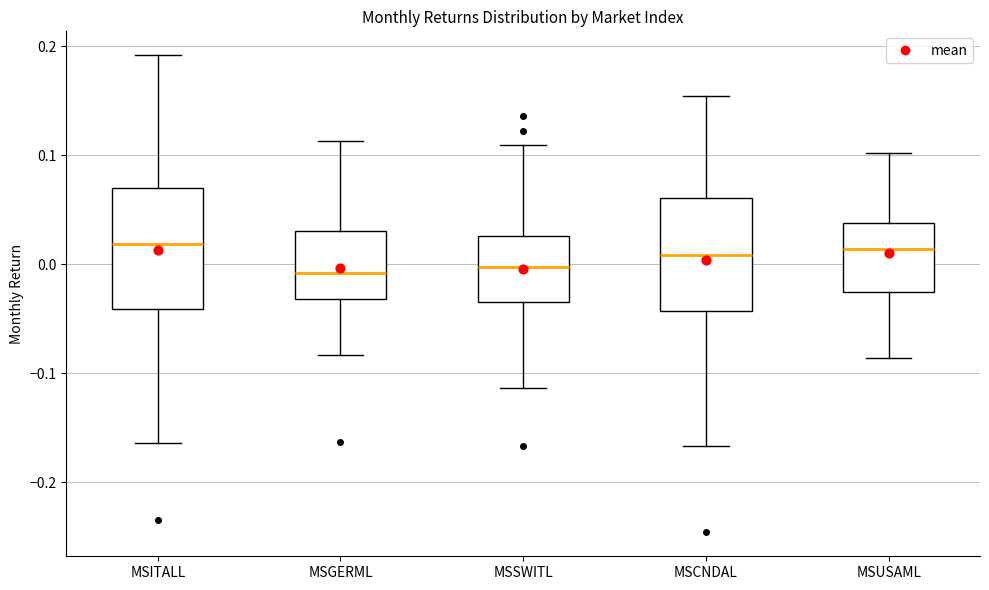

Reading left to right, read every box against the y-axis: the position of its median line, the range the box covers, and the ends of its whiskers. The values are not printed on the chart, so give them approximately, as read against the axis.

MSITALL: median 0.02, box -0.04 to 0.07, whiskers -0.16 to 0.19
MSGERML: median -0.01, box -0.03 to 0.03, whiskers -0.08 to 0.11
MSSWITL: median 0.00, box -0.03 to 0.03, whiskers -0.11 to 0.11
MSCNDAL: median 0.01, box -0.04 to 0.06, whiskers -0.17 to 0.15
MSUSAML: median 0.01, box -0.03 to 0.04, whiskers -0.09 to 0.10